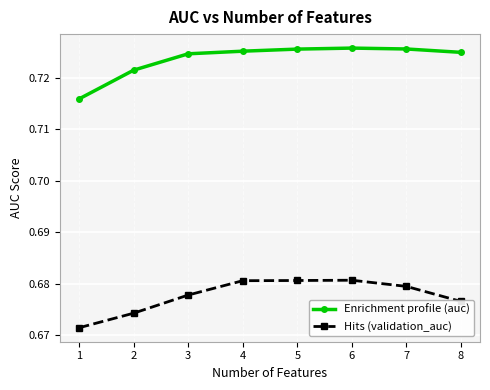

What is the total value across all series at 3?

1.4